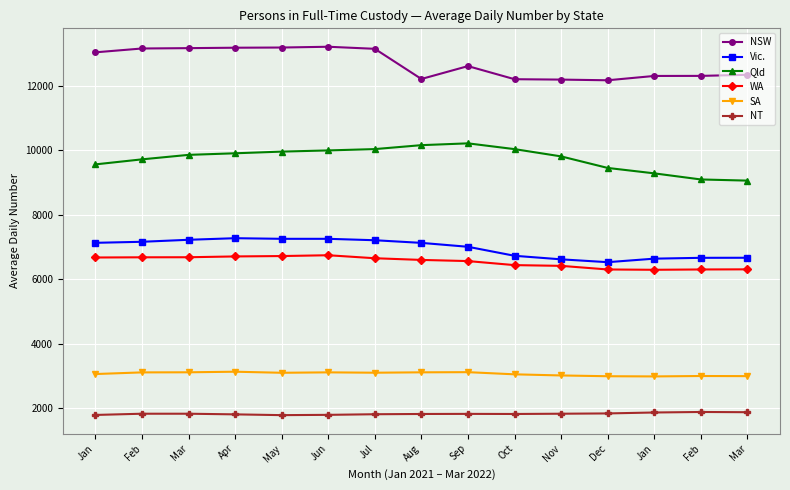

Count the number of categories in the chart.

15